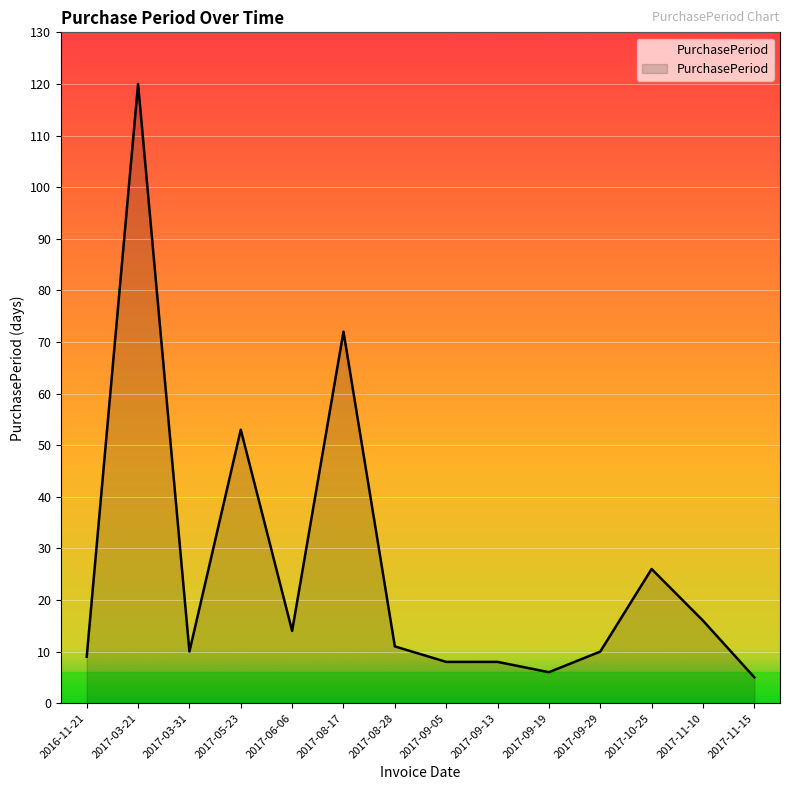

How many lines are shown in the chart?

1